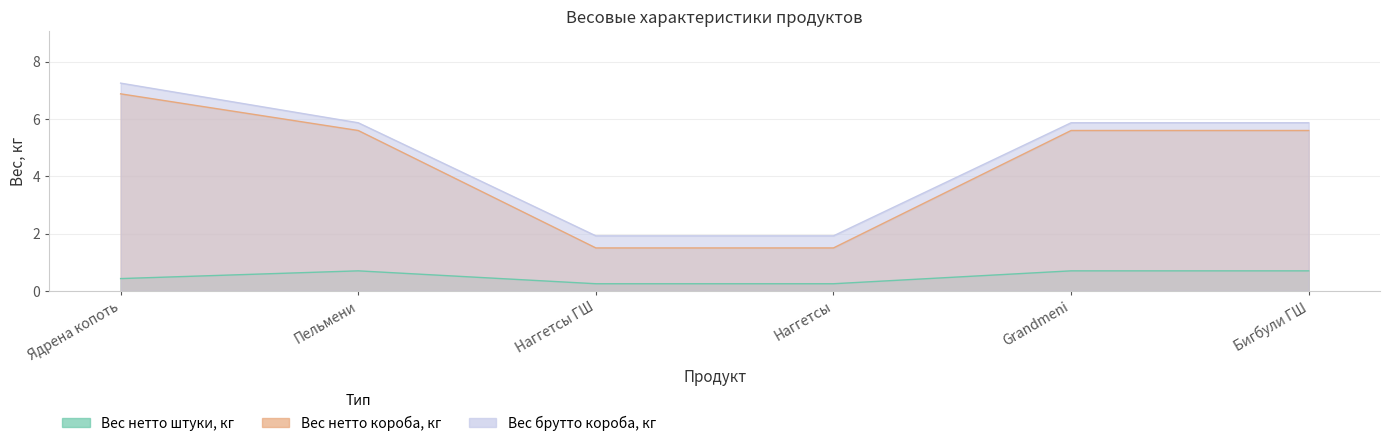

Count the Вес нетто штуки, кг values in the range 0 to 1.

6